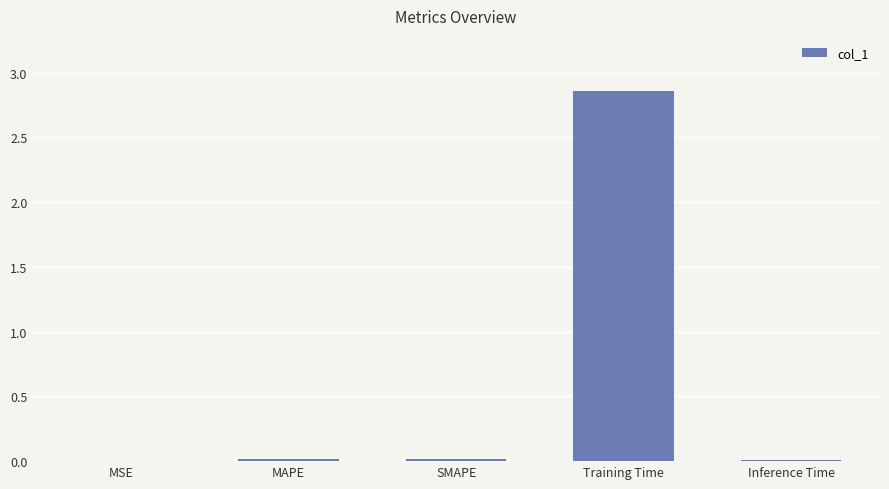

True or false: the data shows 0.0 at SMAPE.

True